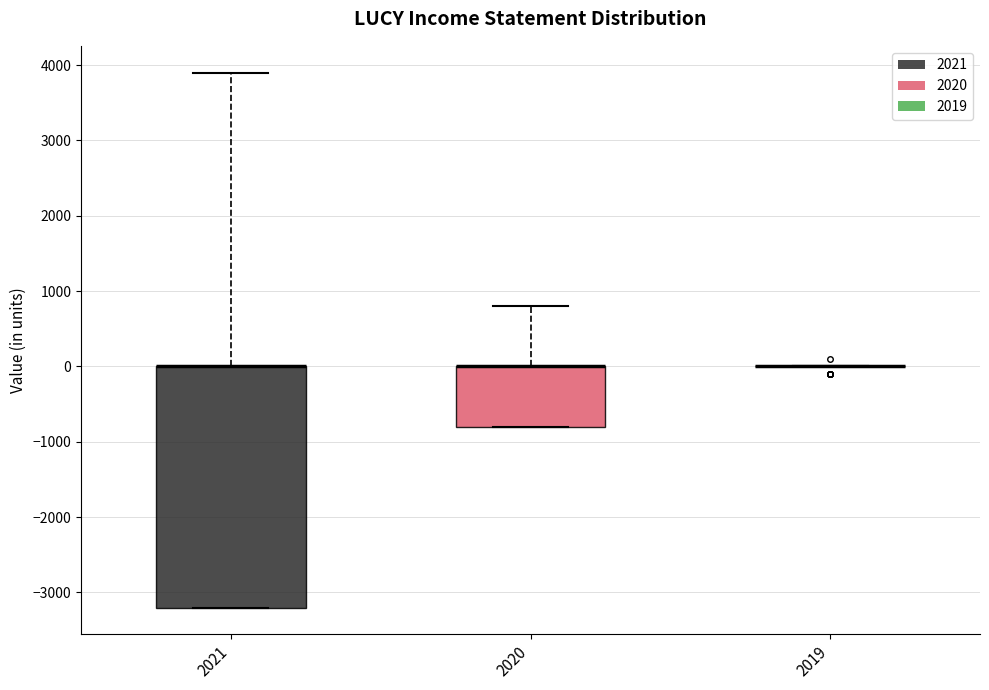

Reading left to right, read every box against the y-axis: the position of its median line, the range the box covers, and the ends of its whiskers. The values are not printed on the chart, so give them approximately, as read against the axis.

2021: median 0 (drawn on the box's upper edge), box -3200 to 0, whiskers -3200 to 3900
2020: median 0 (drawn on the box's upper edge), box -800 to 0, whiskers -800 to 800
2019: box collapsed to a line at 0, whiskers 0 to 0